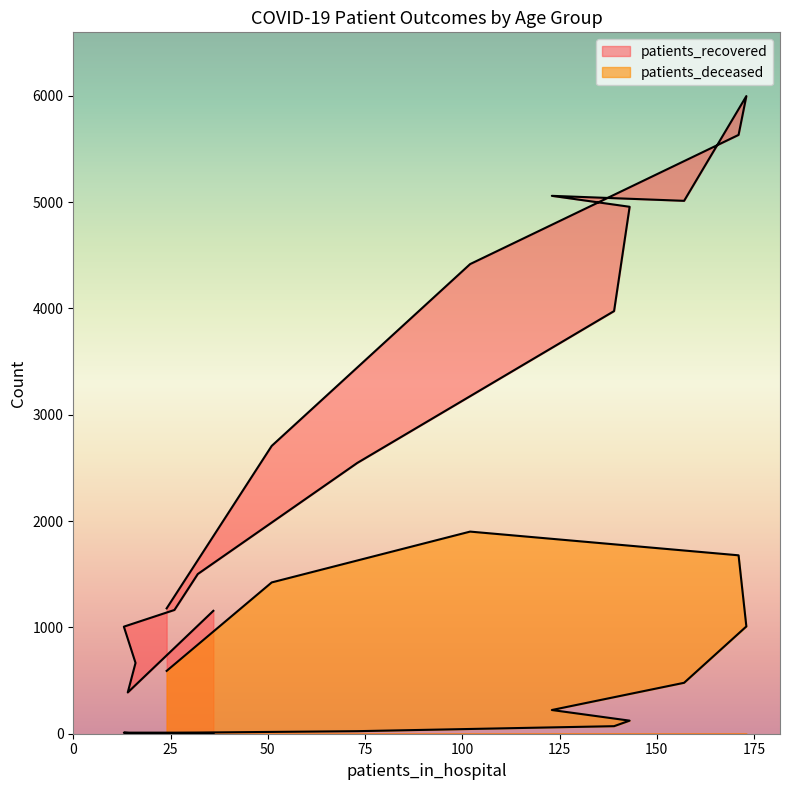

Is it true that patients_deceased equals 1 at 20 - 24?

True